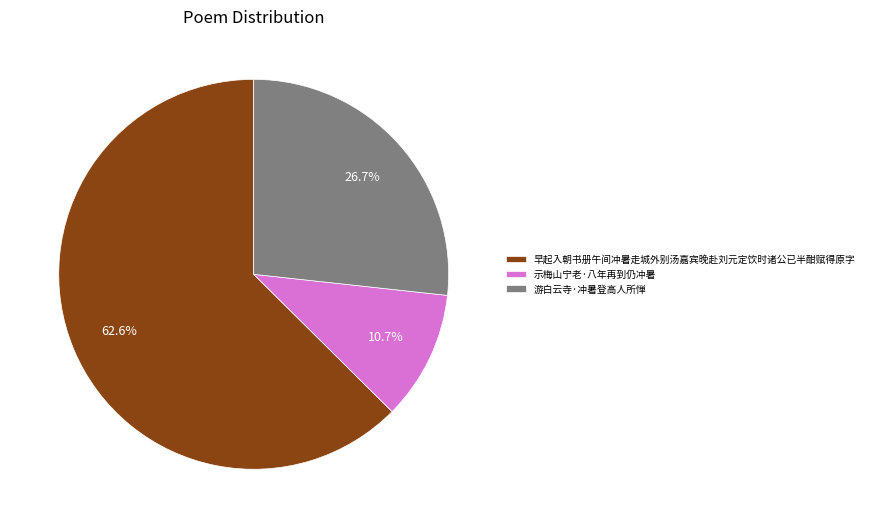

To the nearest percent, what is the average slice percentage?

33%